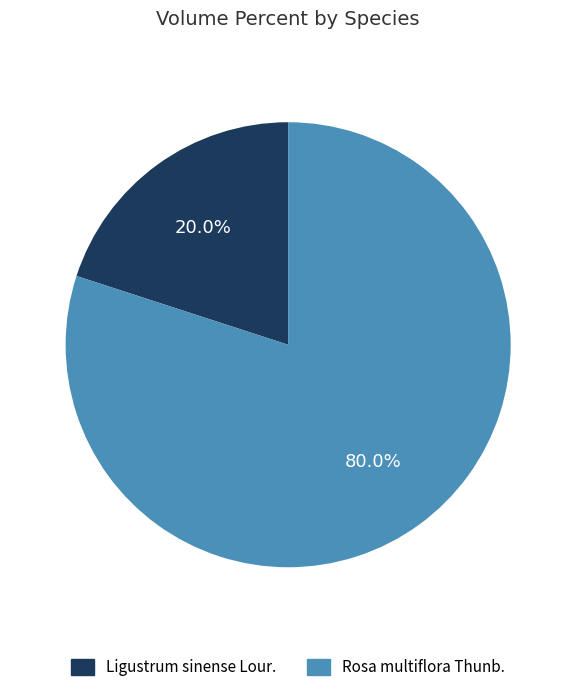

The Rosa multiflora Thunb. slice represents 69% of the pie. True or false?

False